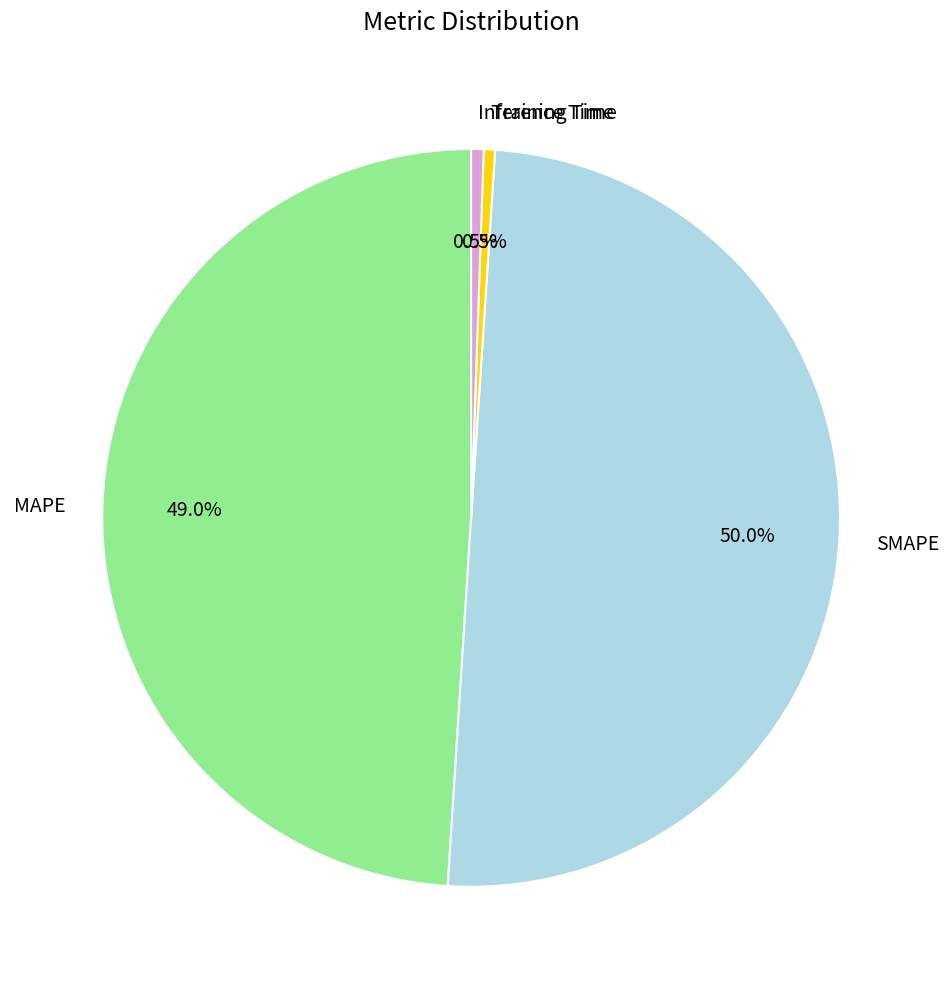

Which category has the biggest portion of the pie?

SMAPE